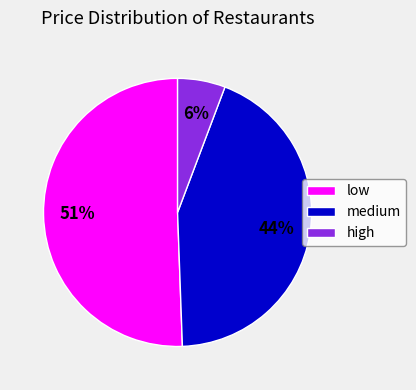

Is there any slice that represents more than half of the pie?

Yes